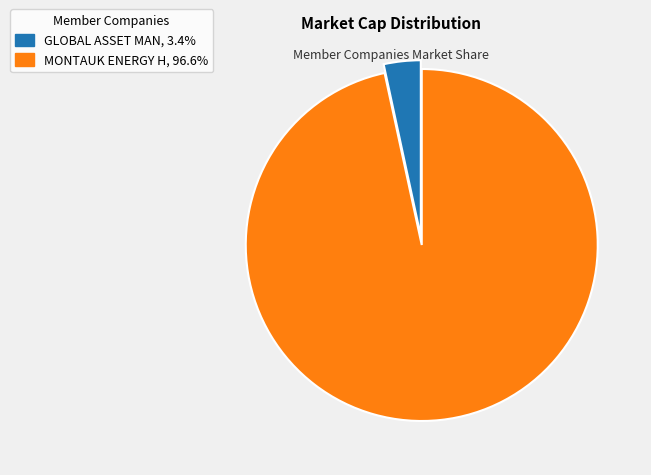

What is the largest slice in the pie chart?

MONTAUK ENERGY H